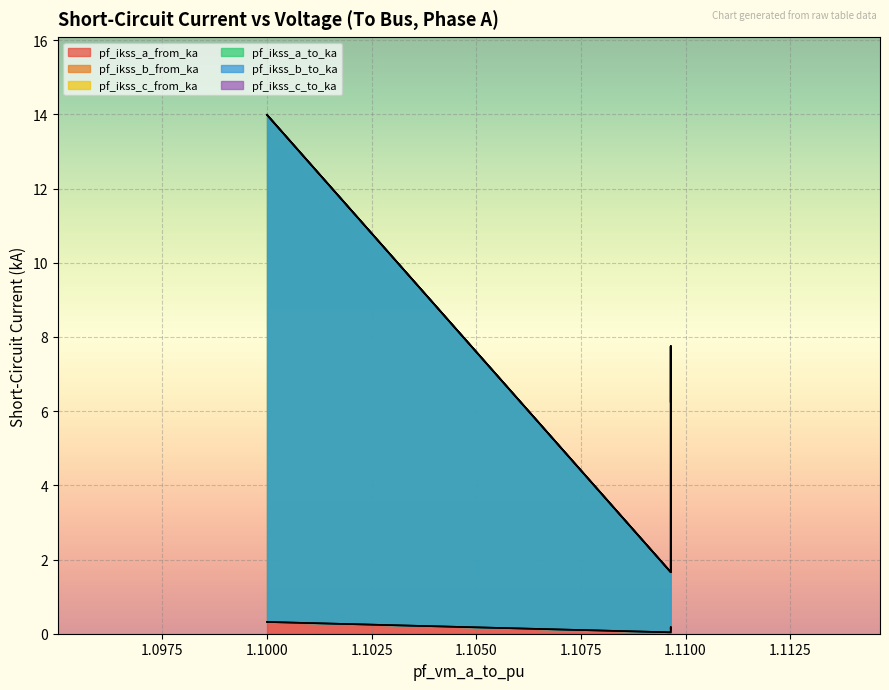

How many categories are shown in the chart?

4